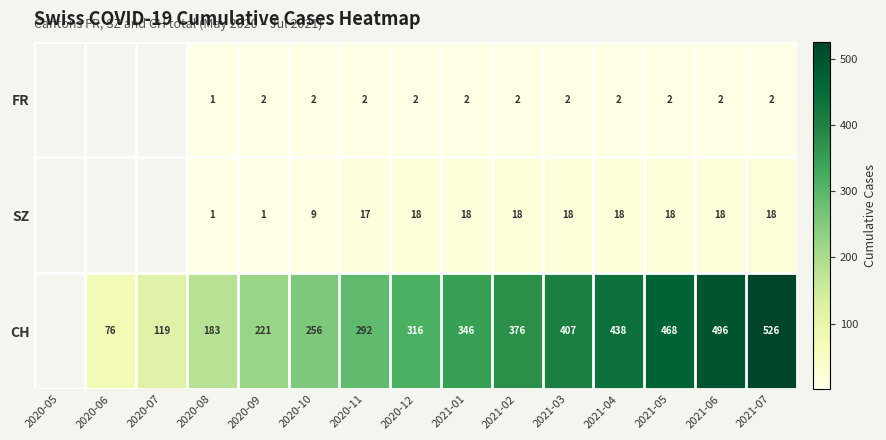

Rank the series at 2020-12 from highest to lowest value.

CH, SZ, FR